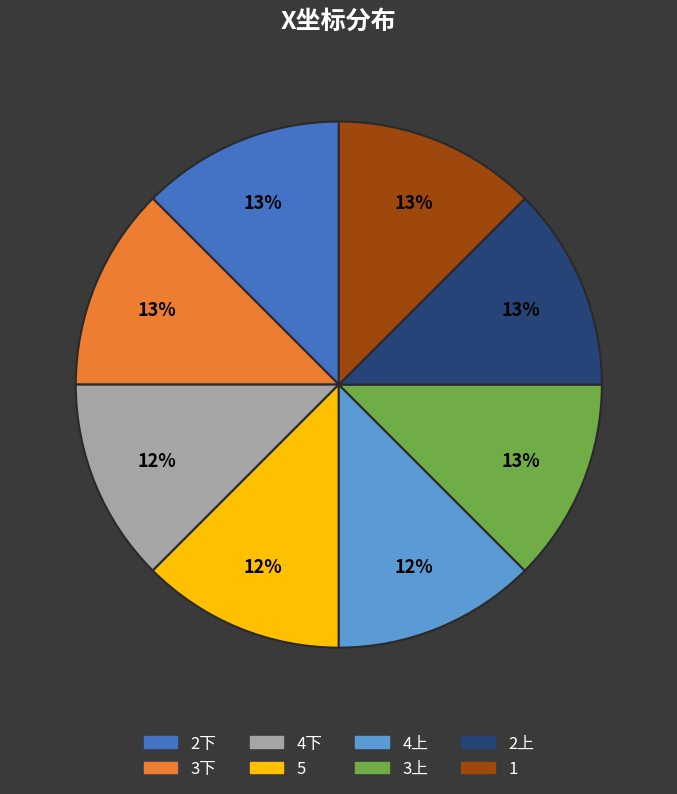

The 5 slice represents 12% of the pie. True or false?

True